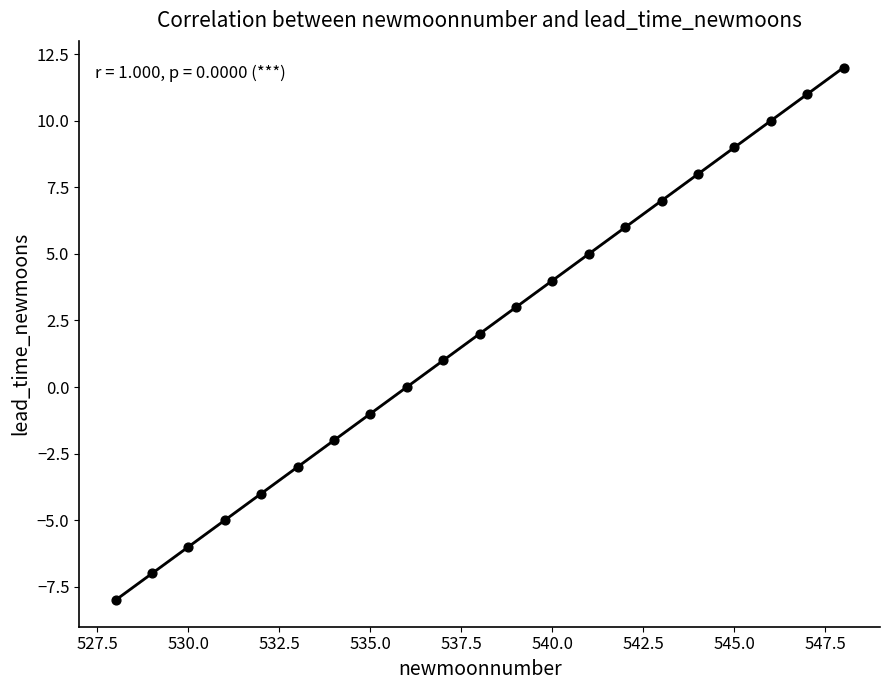

What is the range of Y values (max minus min)?

20